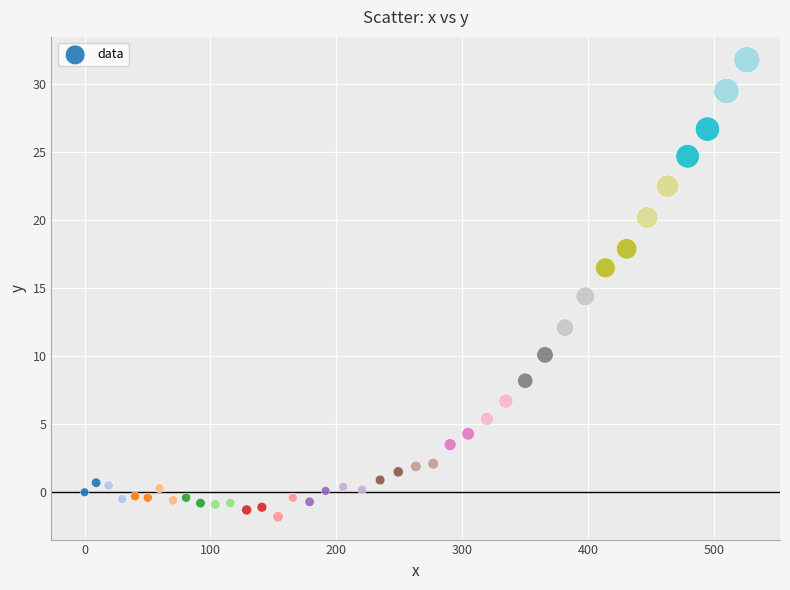

What is the range of Y values (max minus min)?

33.6